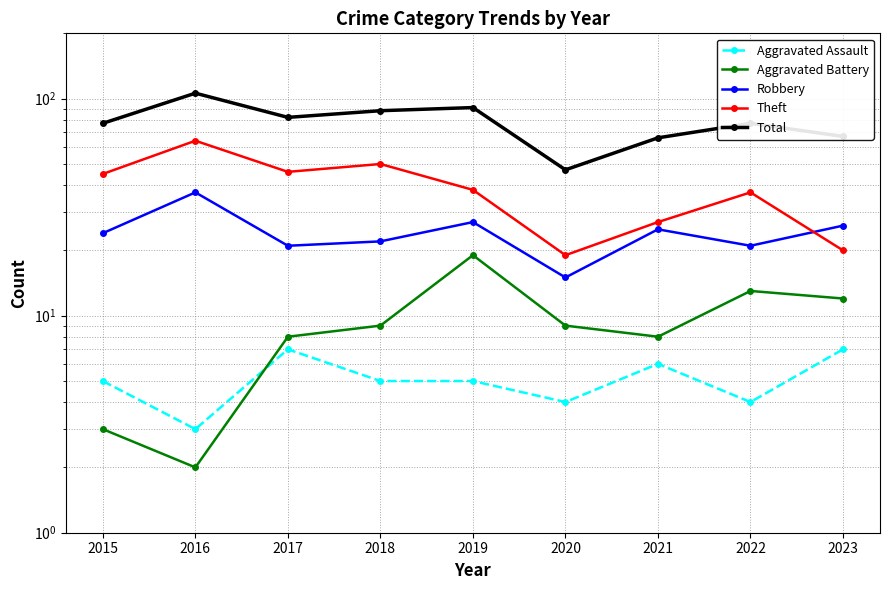

What is the difference between the Robbery values at 2023 and 2022?

5